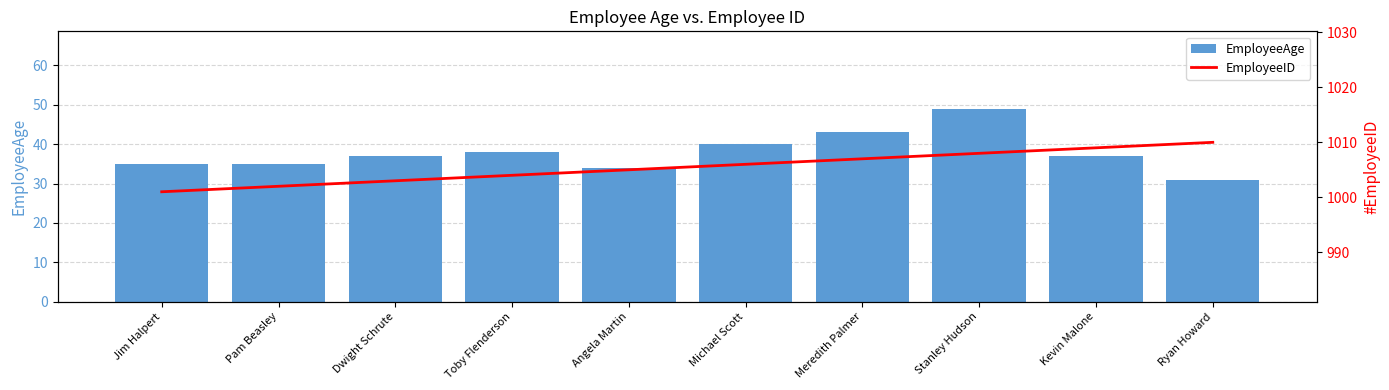

Is it true that EmployeeID equals 437 at Angela Martin?

False